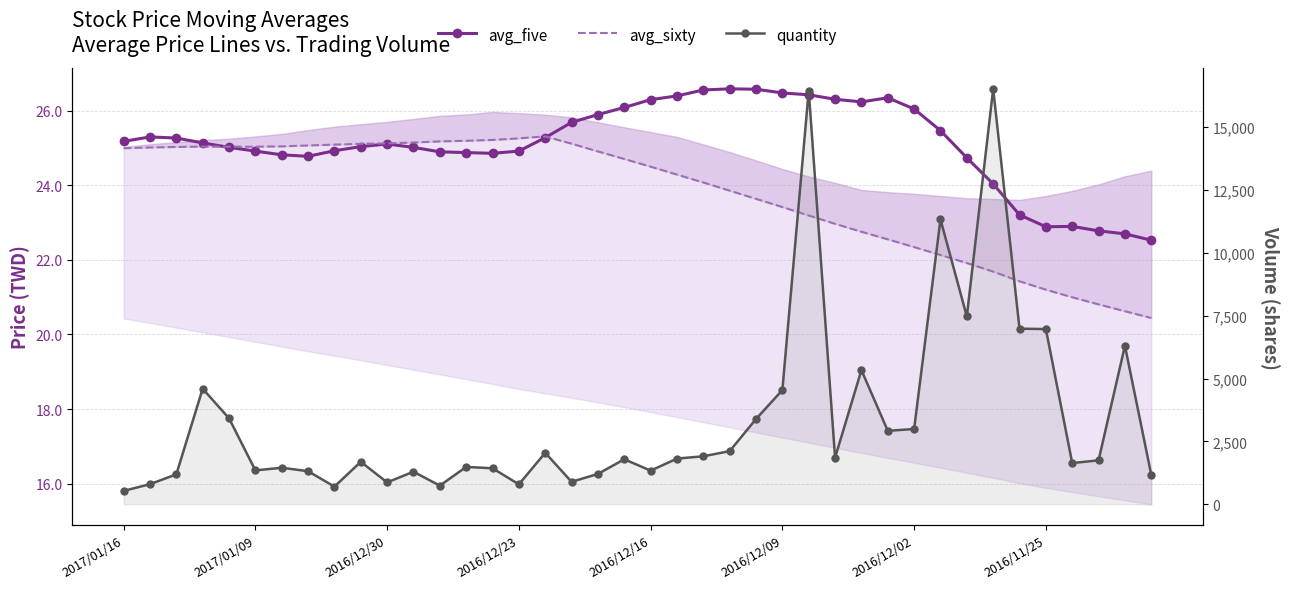

How many categories are shown in the chart?

40